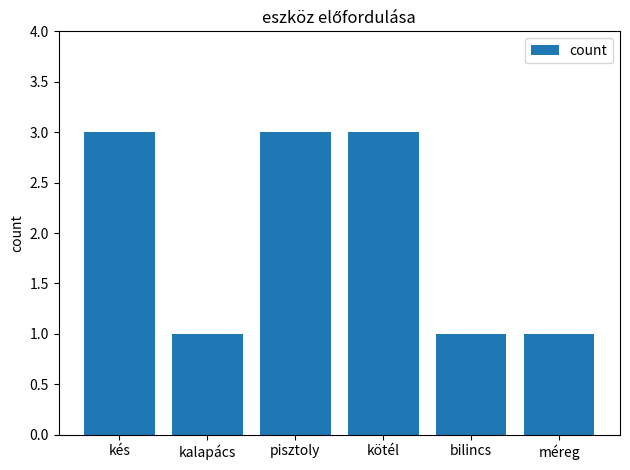

Read the value at pisztoly.

3